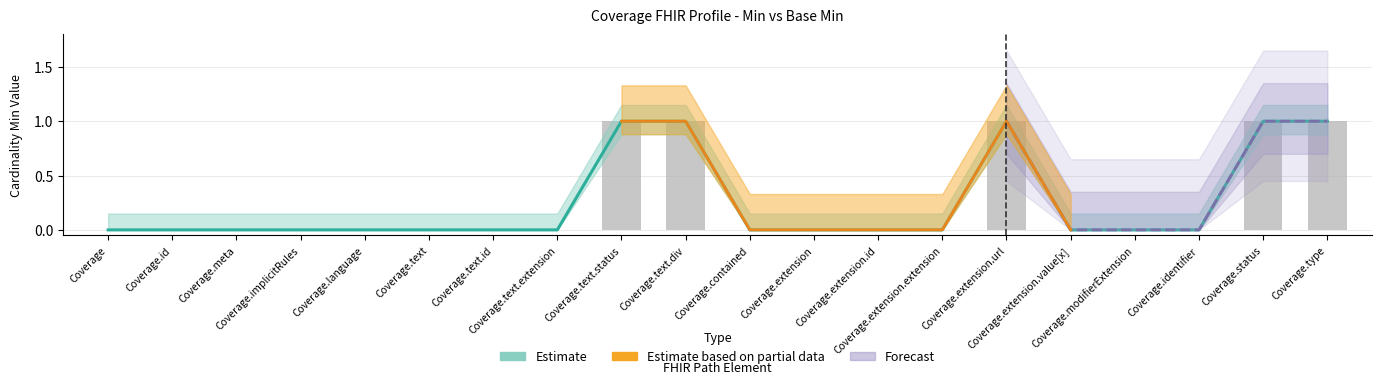

True or false: the data shows 1 at Coverage.extension.

False